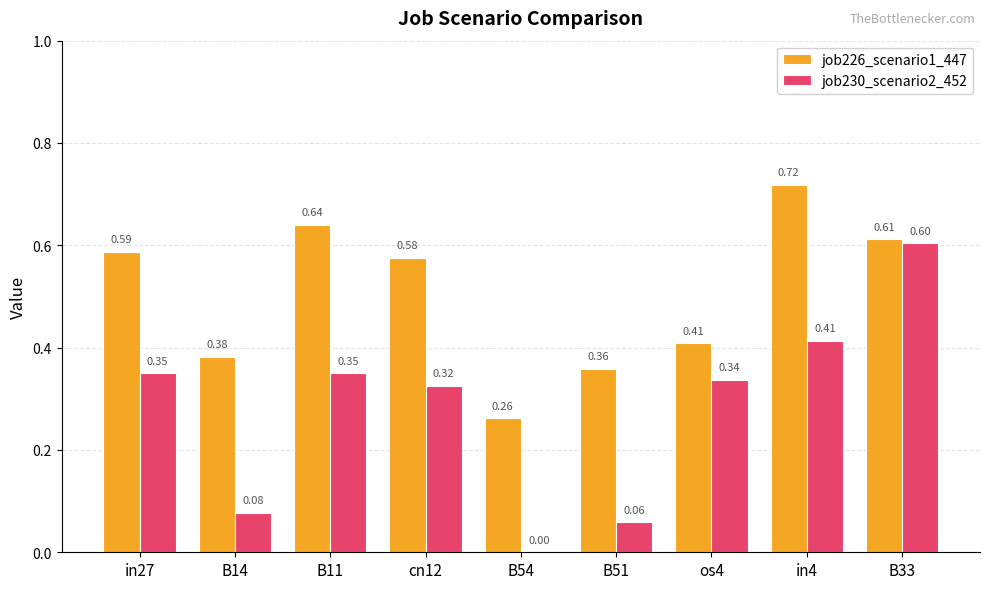

How many job226_scenario1_447 values are between 0 and 1?

9